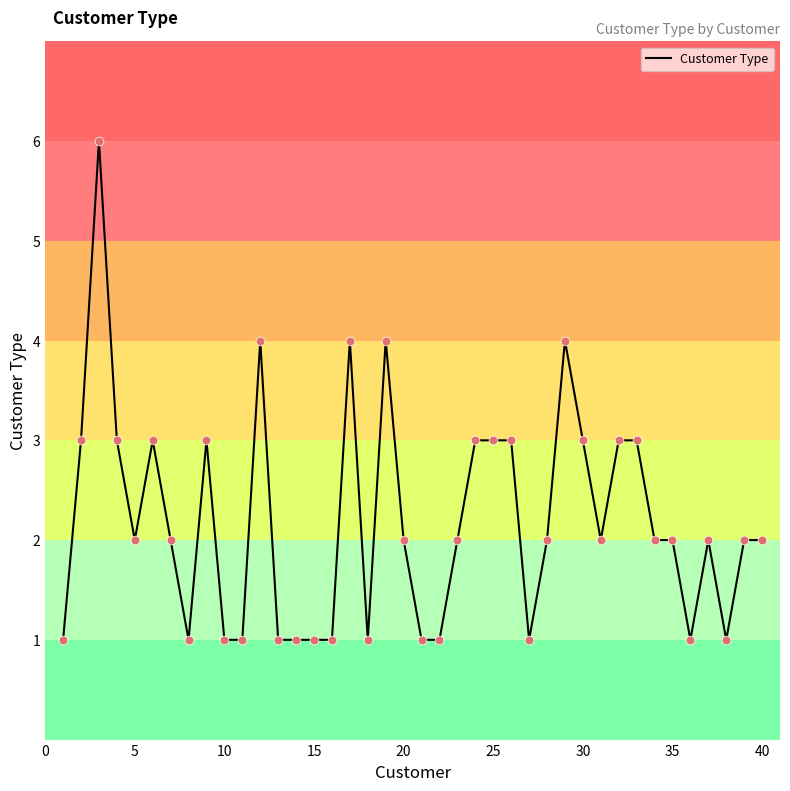

What is the maximum value shown in the chart?

6